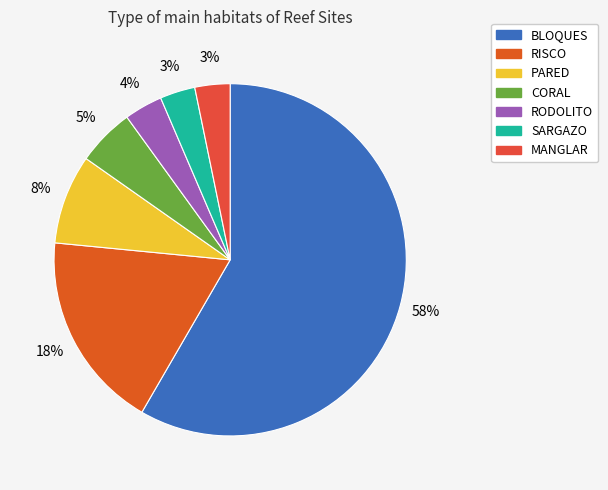

What percentage is the SARGAZO slice, to the nearest percent?

3%